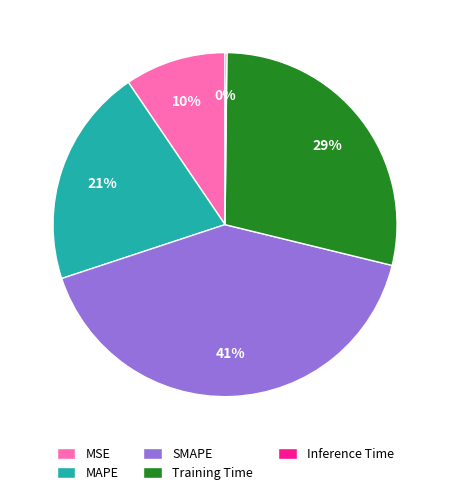

The MAPE slice represents 21% of the pie. True or false?

True